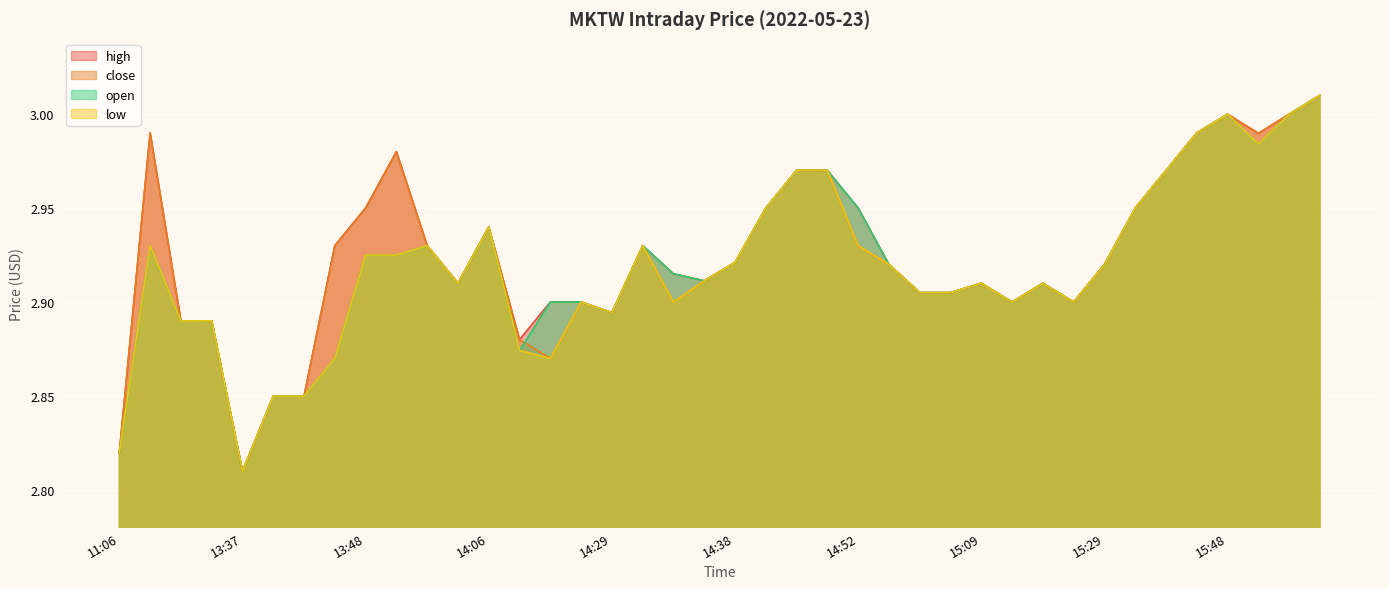

At which label does open reach its peak?

15:51